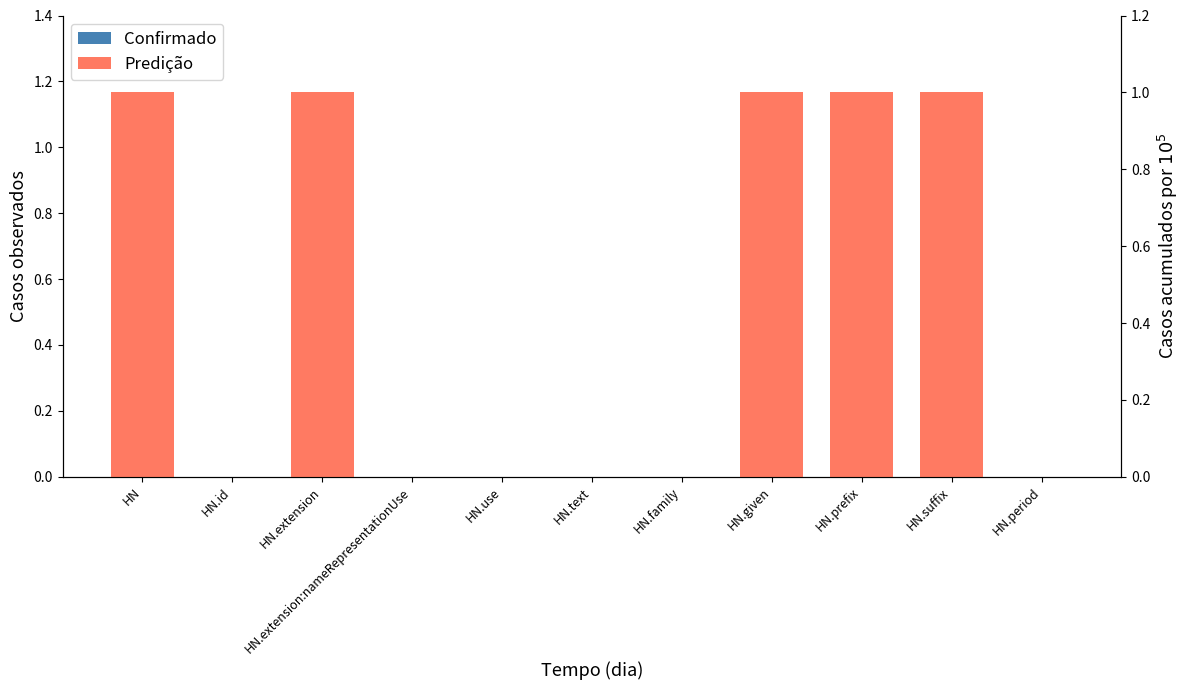

What are all the series names shown in the legend?

Confirmado, Predição